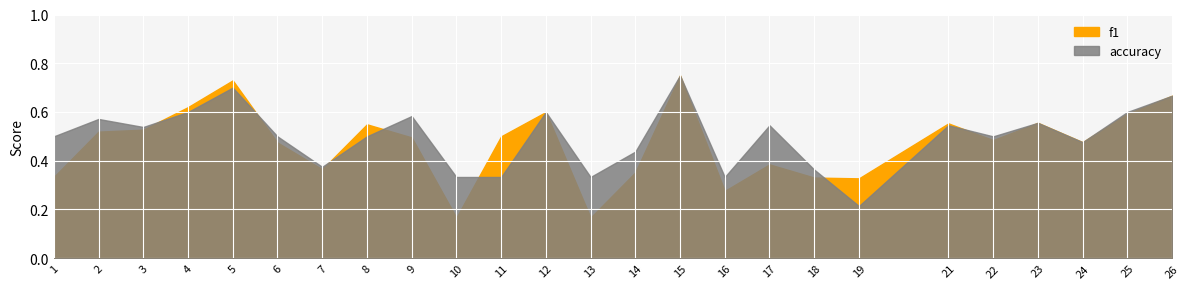

How many data points does each series have?

25